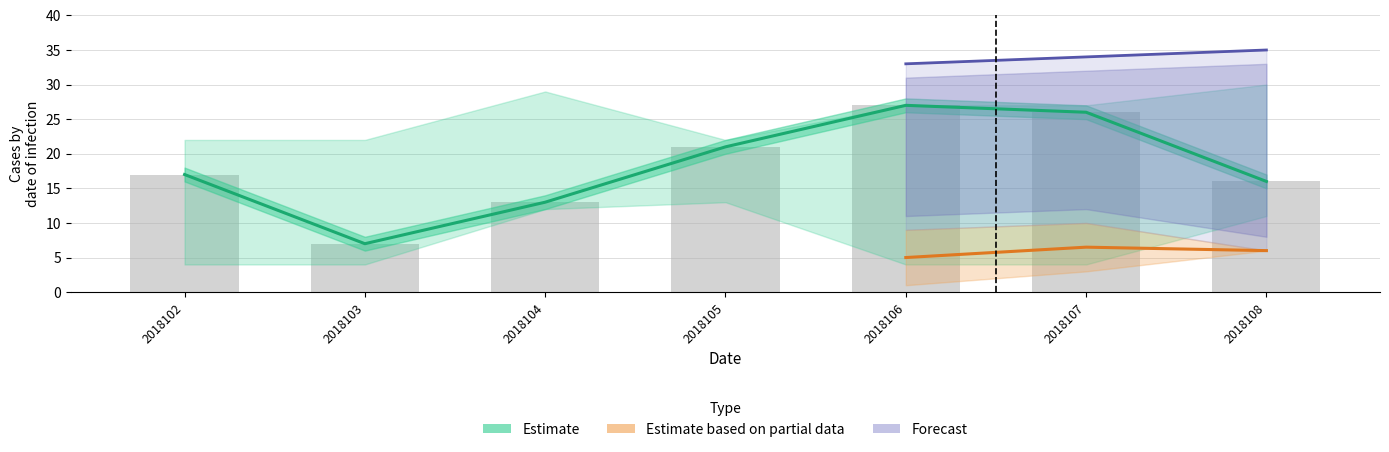

Where is col_5 nearest to the value 26?

2018106